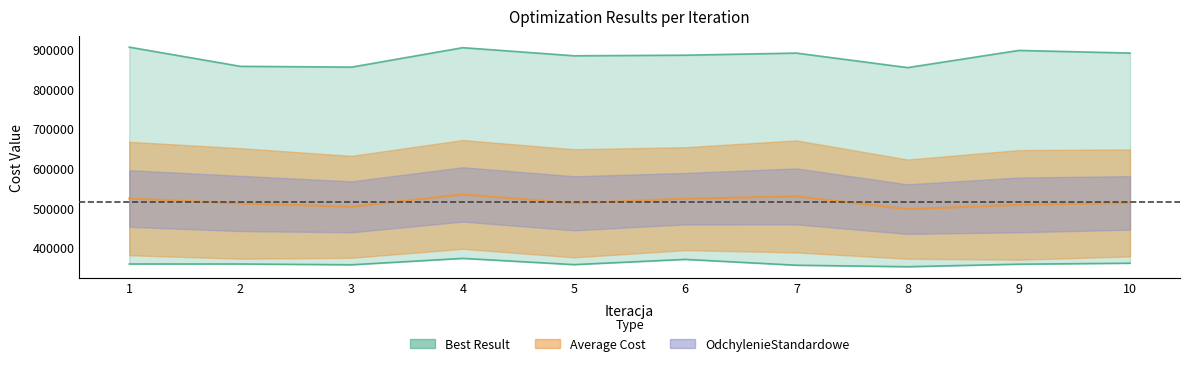

At which label does Worst Result reach its minimum?

8